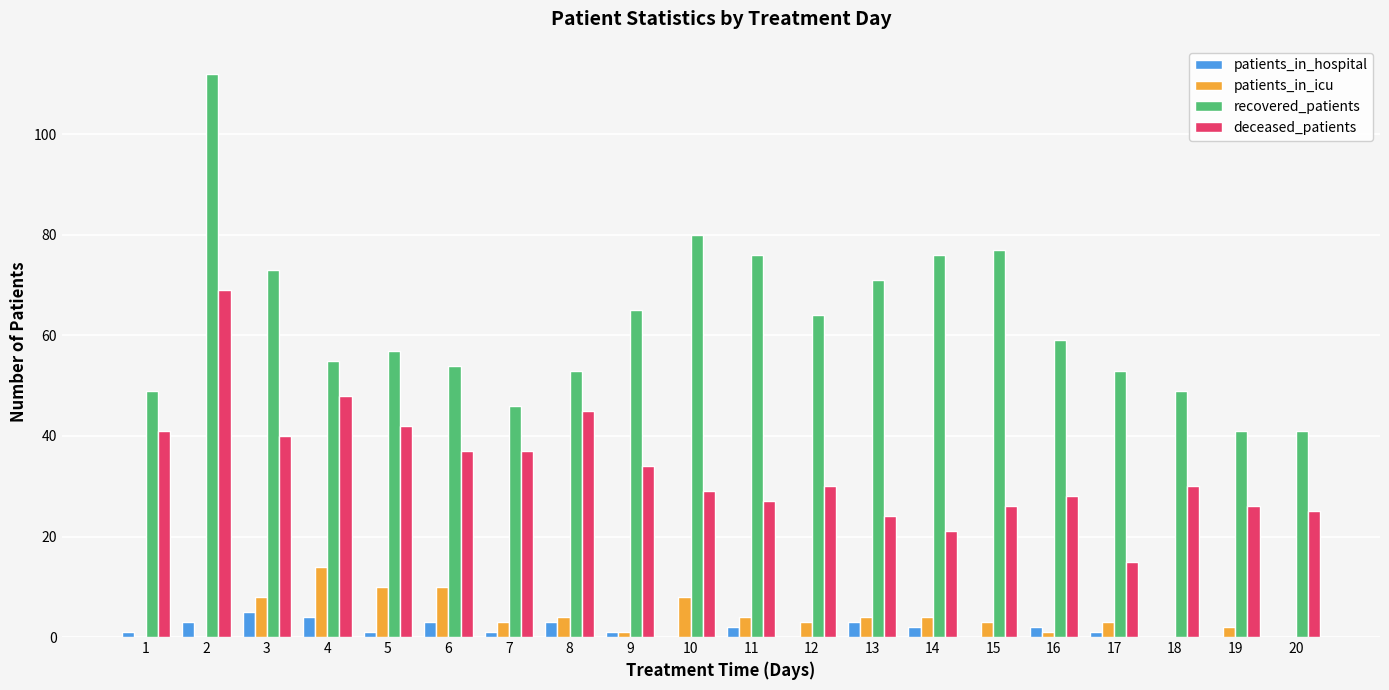

What is the maximum value shown in the chart?

112